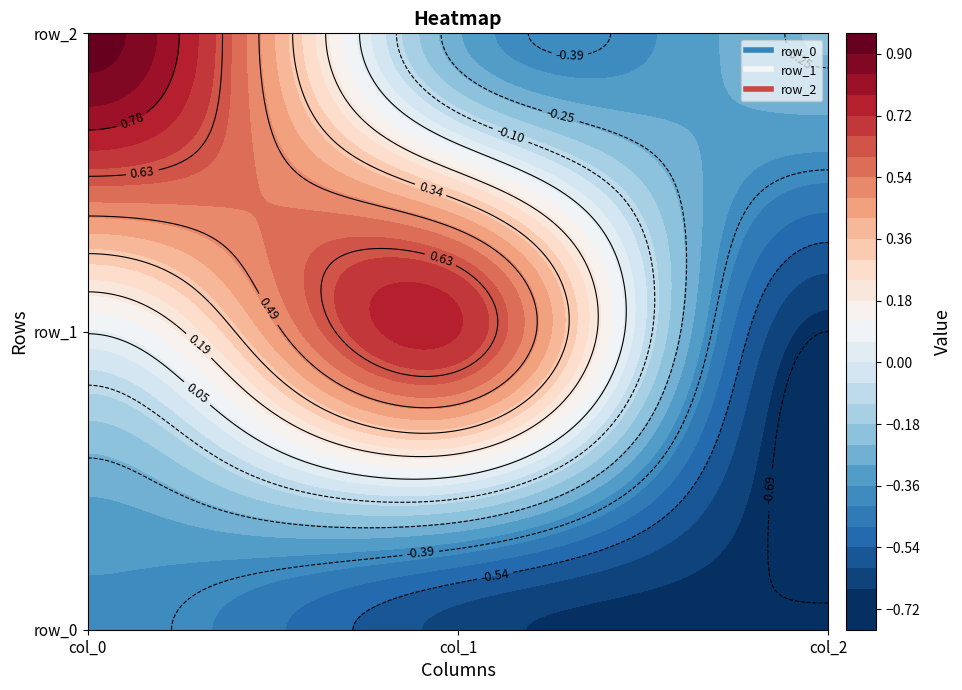

Rank the series at col_0 from lowest to highest value.

row_0, row_1, row_2